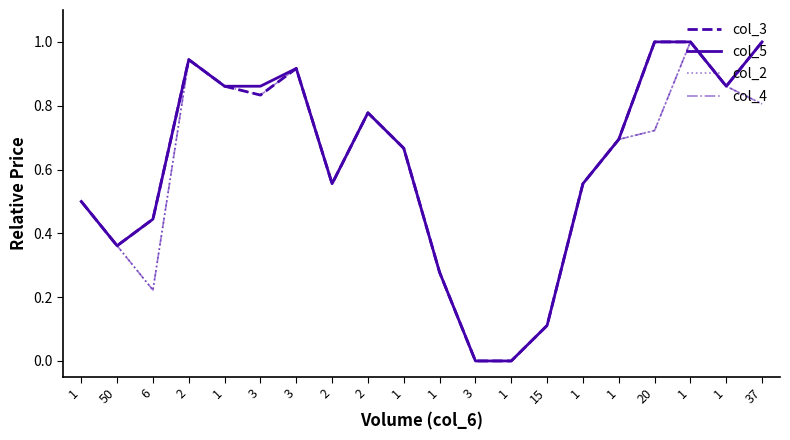

What is the difference between the second highest and second lowest values in the col_3 series?

1.0